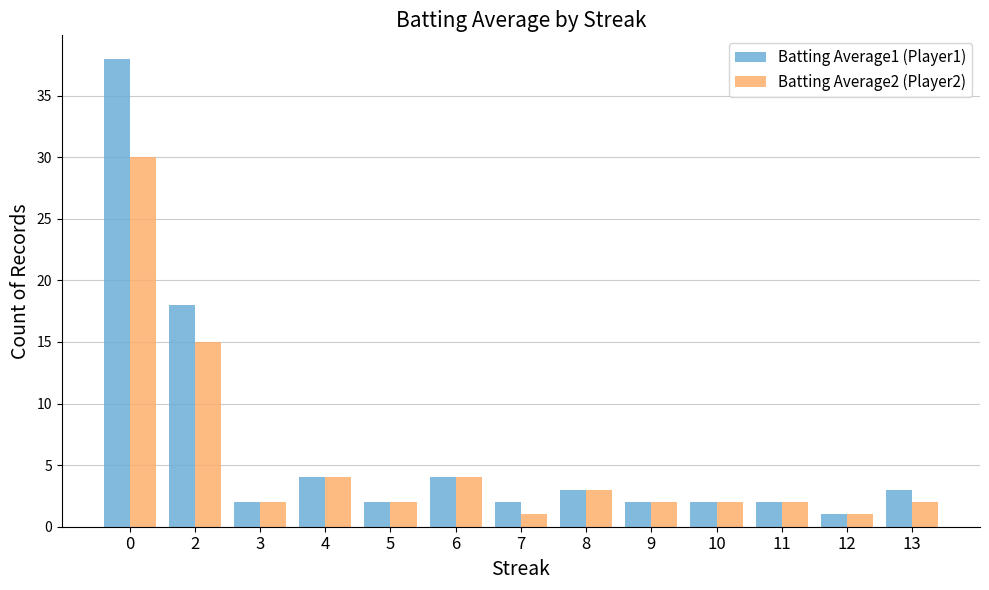

Reading left to right, what are all the values shown in this chart?

Batting Average1 (Player1): 0=38	2=18	3=2	4=4	5=2	6=4	7=2	8=3	9=2	10=2	11=2	12=1	13=3
Batting Average2 (Player2): 0=30	2=15	3=2	4=4	5=2	6=4	7=1	8=3	9=2	10=2	11=2	12=1	13=2